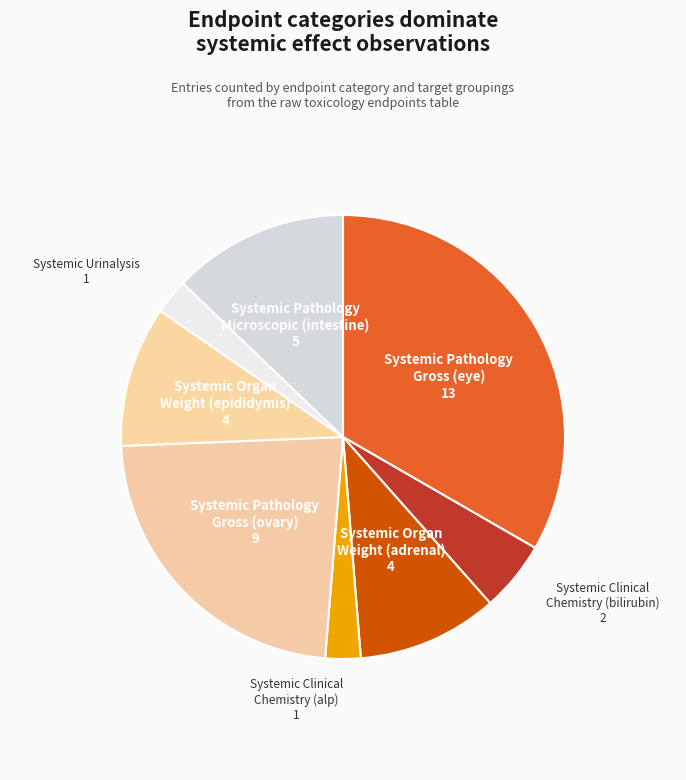

Count the number of slices in the pie.

8